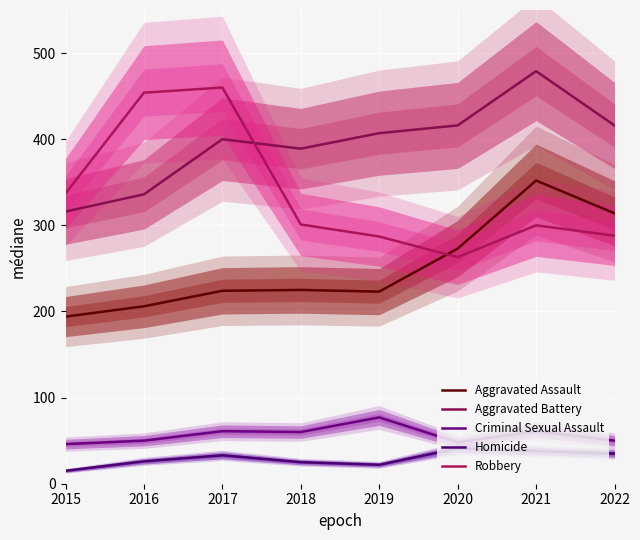

How many interior local peaks does the Robbery series have?

2